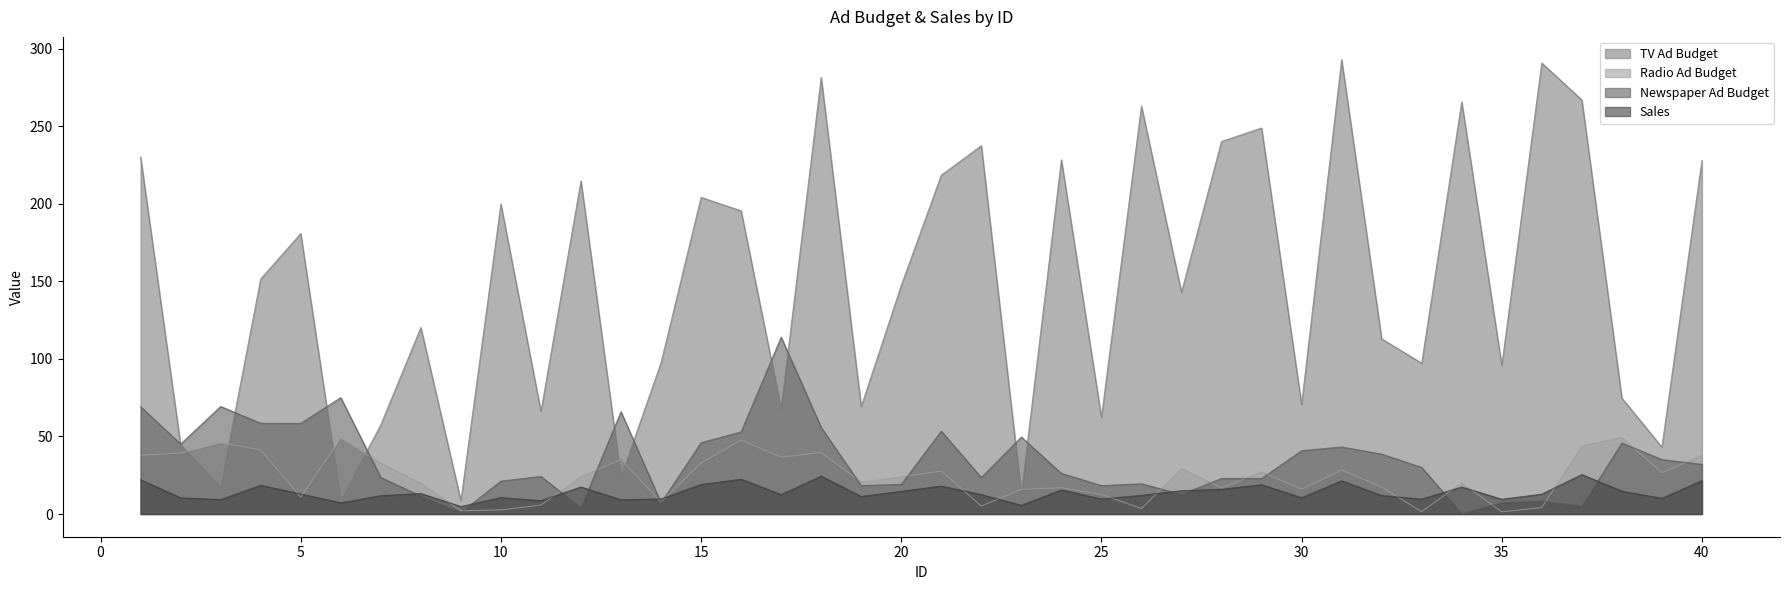

What is the sum of all Sales values?

557.8